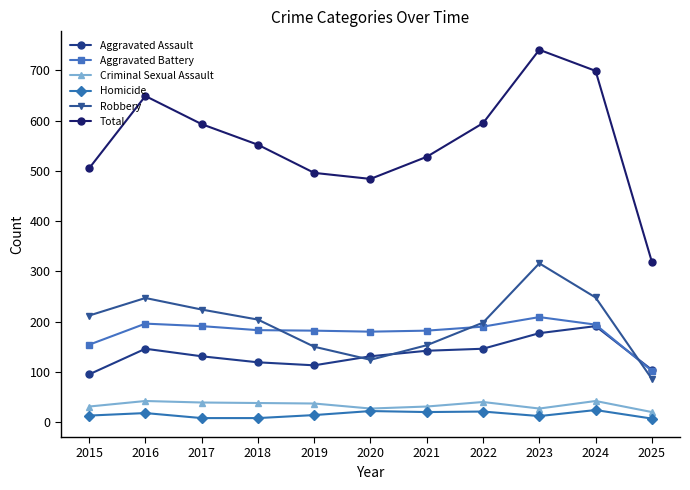

In Aggravated Battery, how many points are higher than both neighbors (excluding endpoints)?

2